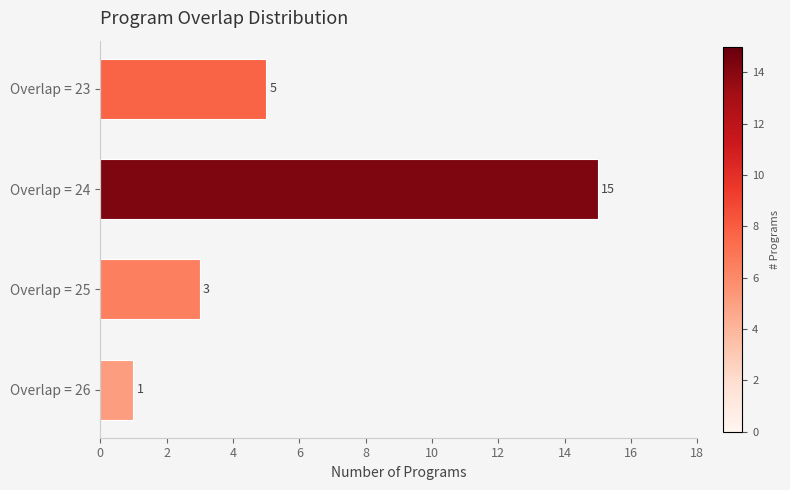

List the labels in order of value, smallest first.

Overlap = 26, Overlap = 25, Overlap = 23, Overlap = 24